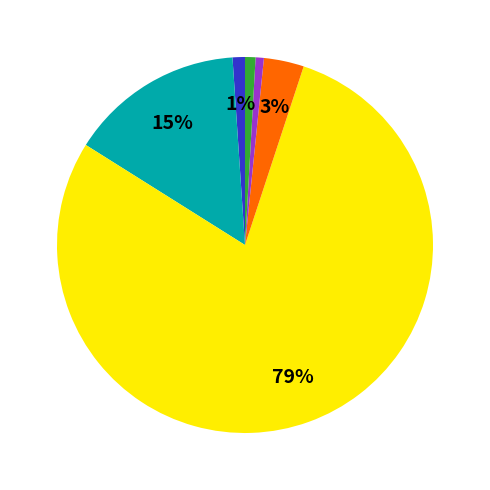

To the nearest percent, what is the difference between the largest and smallest slice percentages?

78%